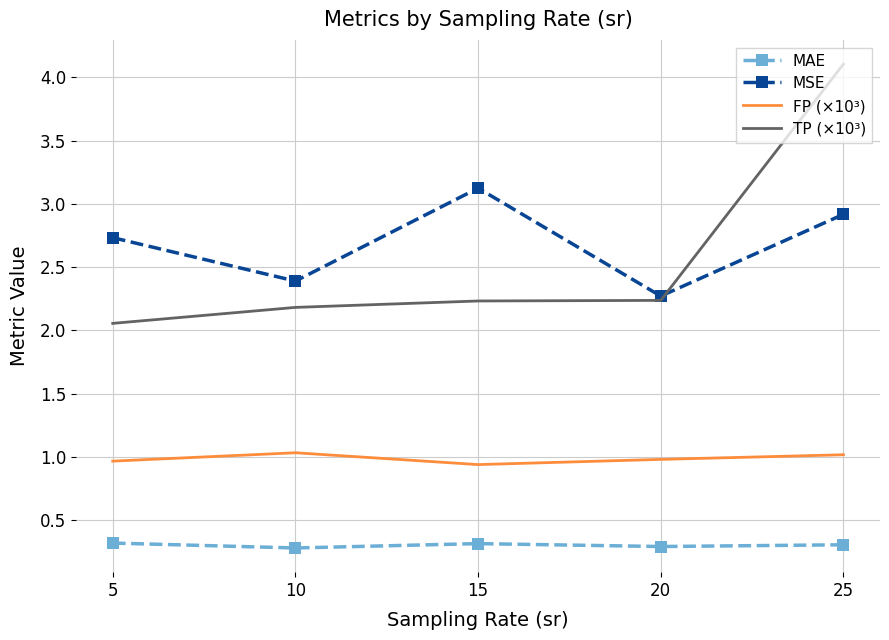

The FP (×10³) series shows 1.5 at 10. True or false?

False